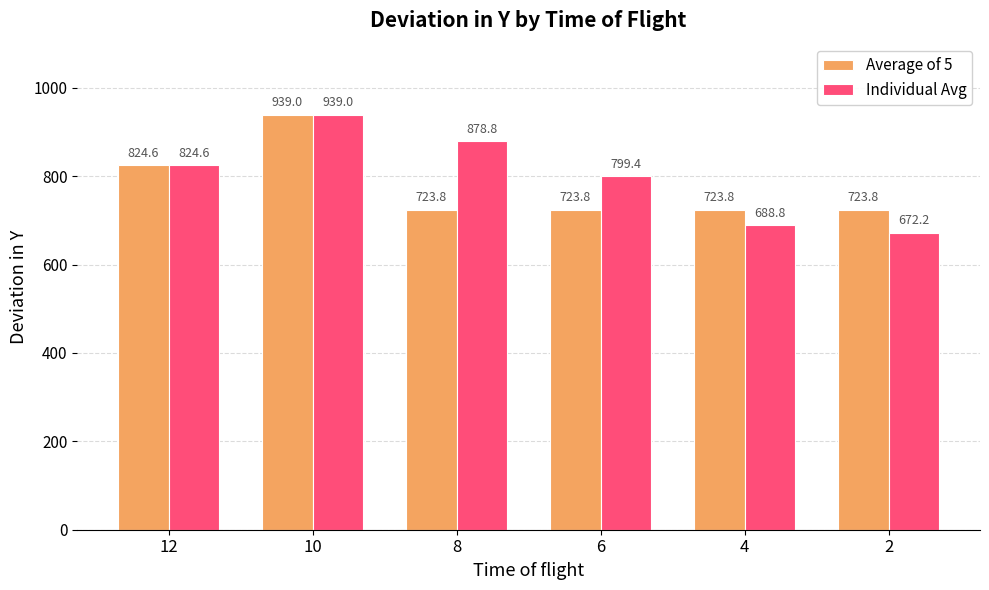

Rank the series by their average value, from lowest to highest.

Average of 5, Individual Avg